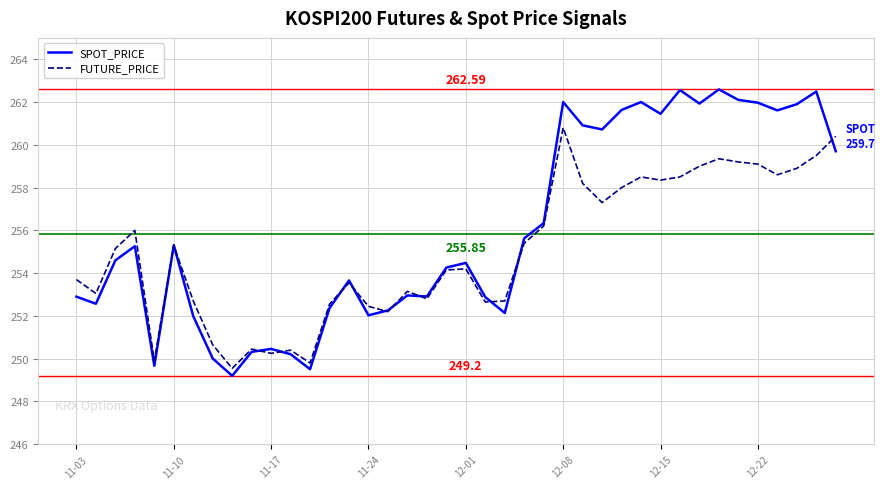

How many values in the FUTURE_PRICE series are below 255?

20